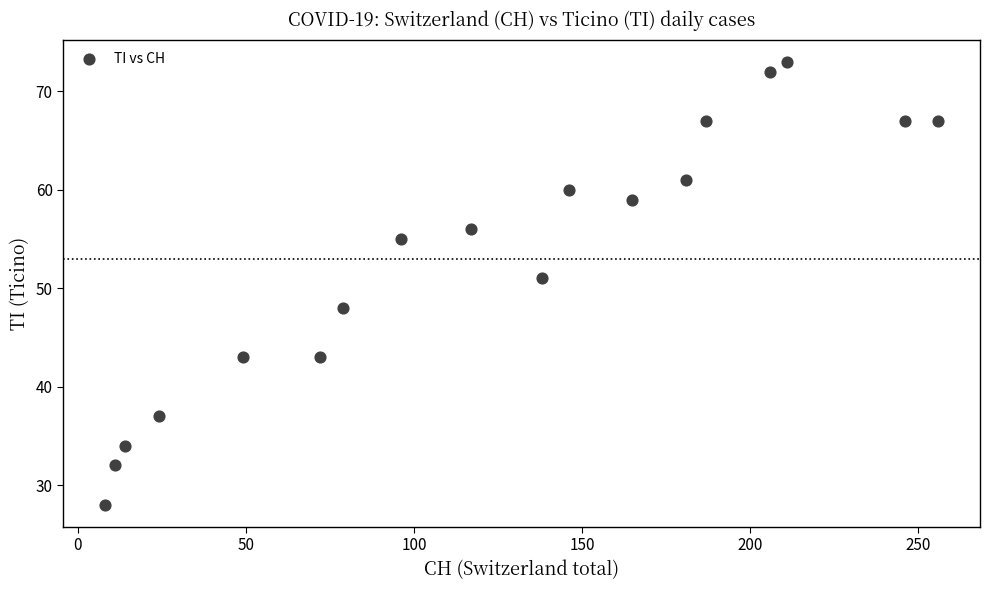

What Y value in the scatter plot is closest to 50?

51